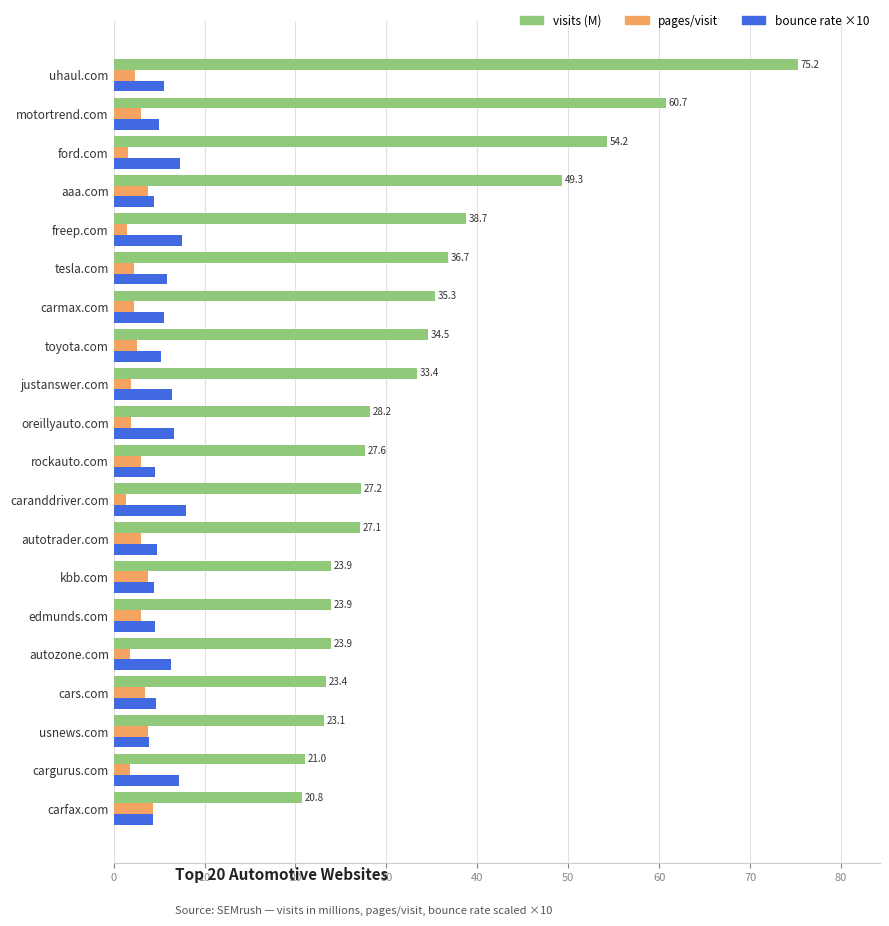

What is the sum of all visits (M) values?

688.3